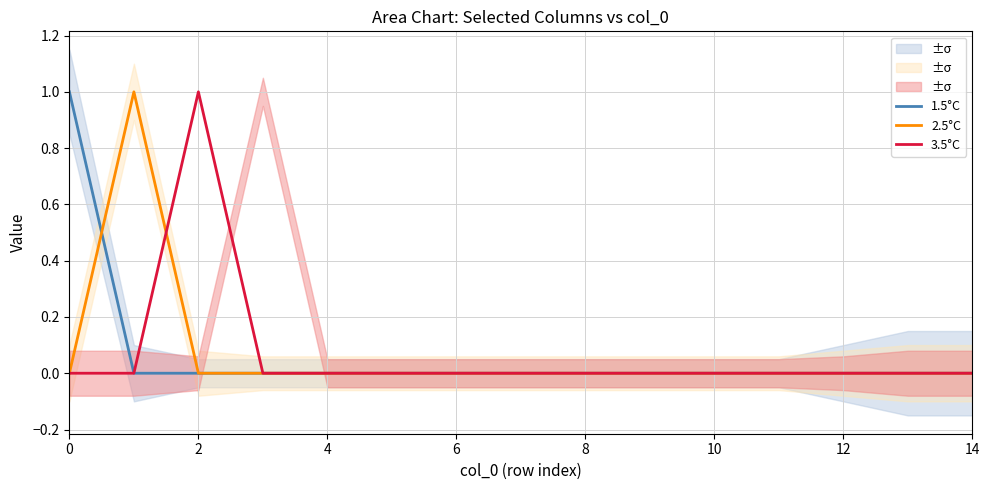

The value of 3.5°C at 8 is 0. True or false?

True